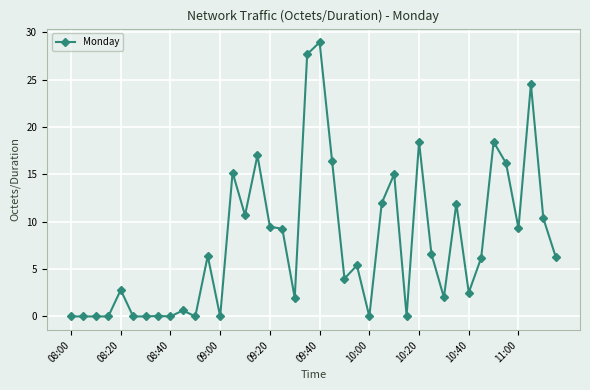

What is the value of the 26th point from the left?

12.0